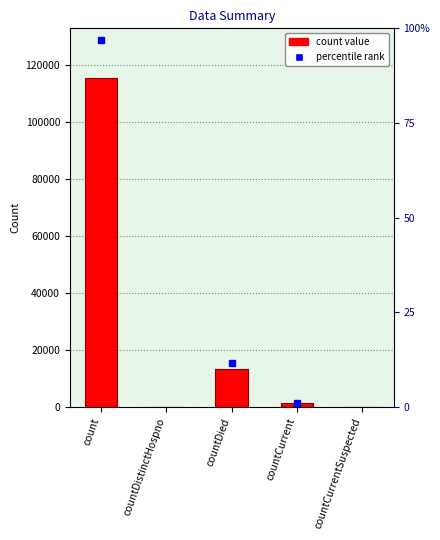

How many data points does each series have?

5